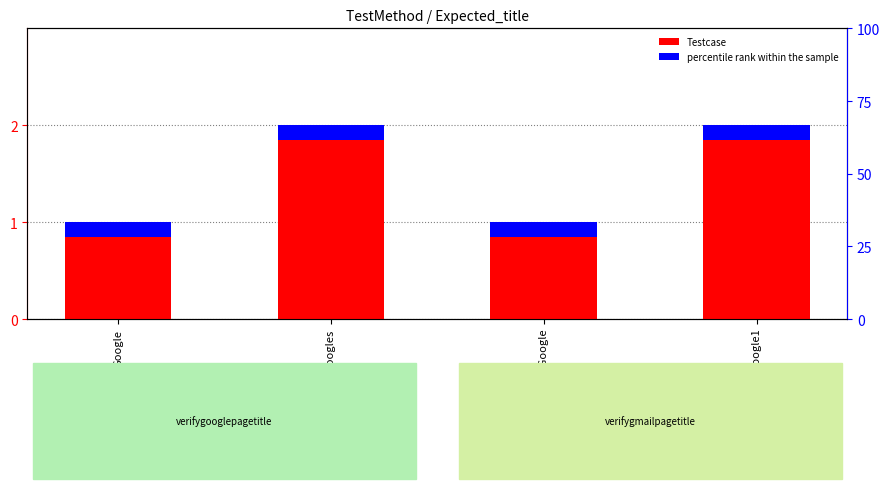

What is the label of the 2nd bar from the right?

Gmail - Email from Google